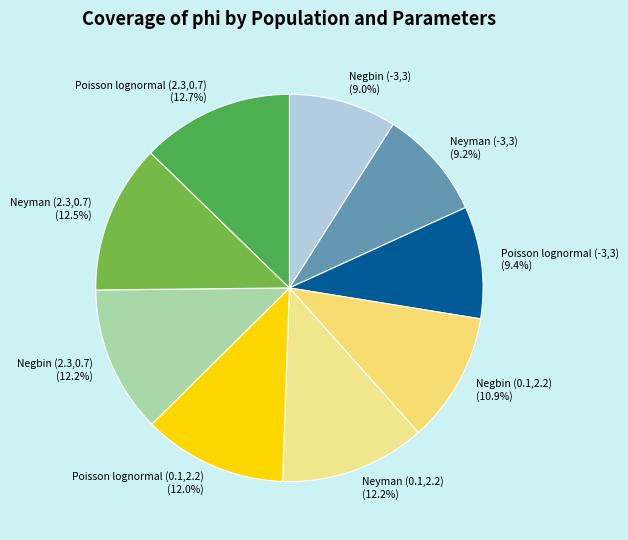

Between Poisson lognormal (0.1,2.2) and Neyman (-3,3), which is larger?

Poisson lognormal (0.1,2.2)